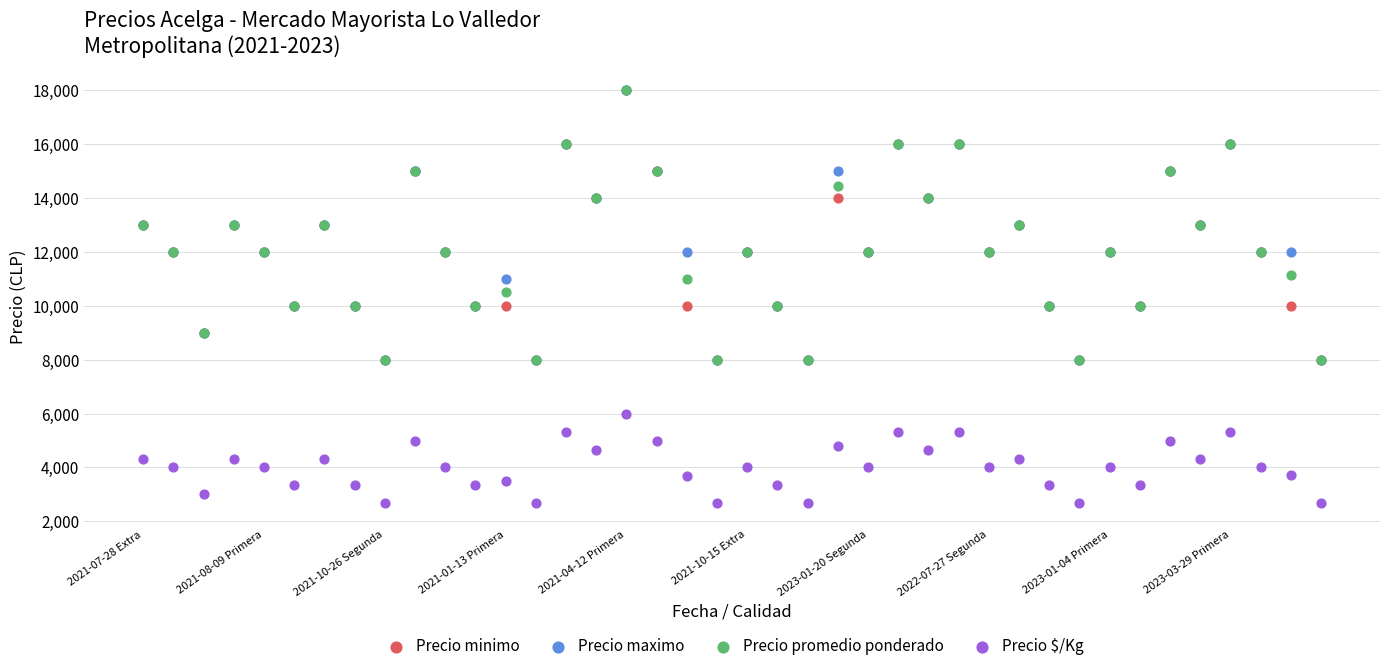

What are all the series names shown in the legend?

Precio minimo, Precio maximo, Precio promedio ponderado, Precio $/Kg